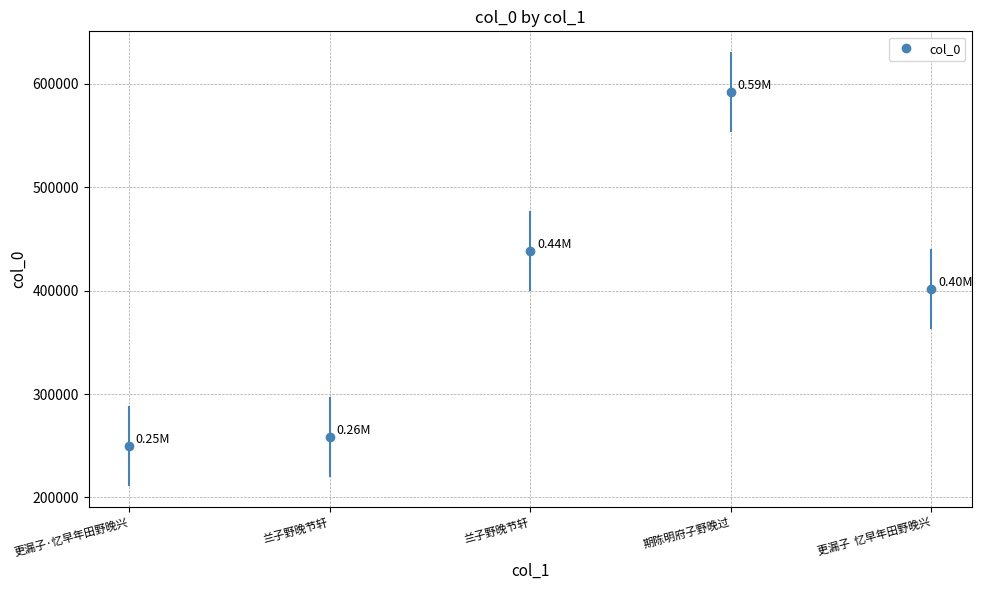

Read the value at 期陈明府子野晚过.

591968